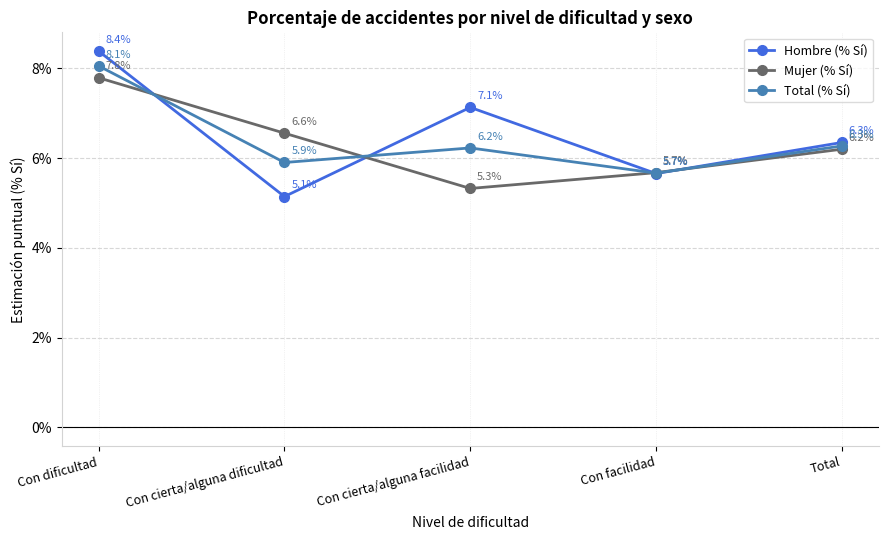

What is the value of the Hombre (% Sí) point at the 3rd from the left?

7.1